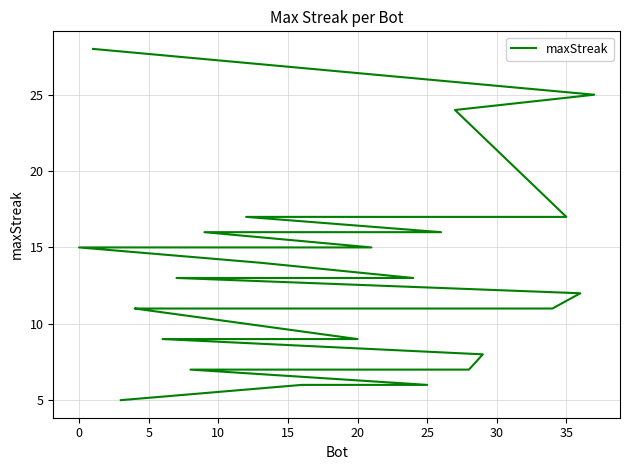

The chart shows a value of 16 at 30. True or false?

False